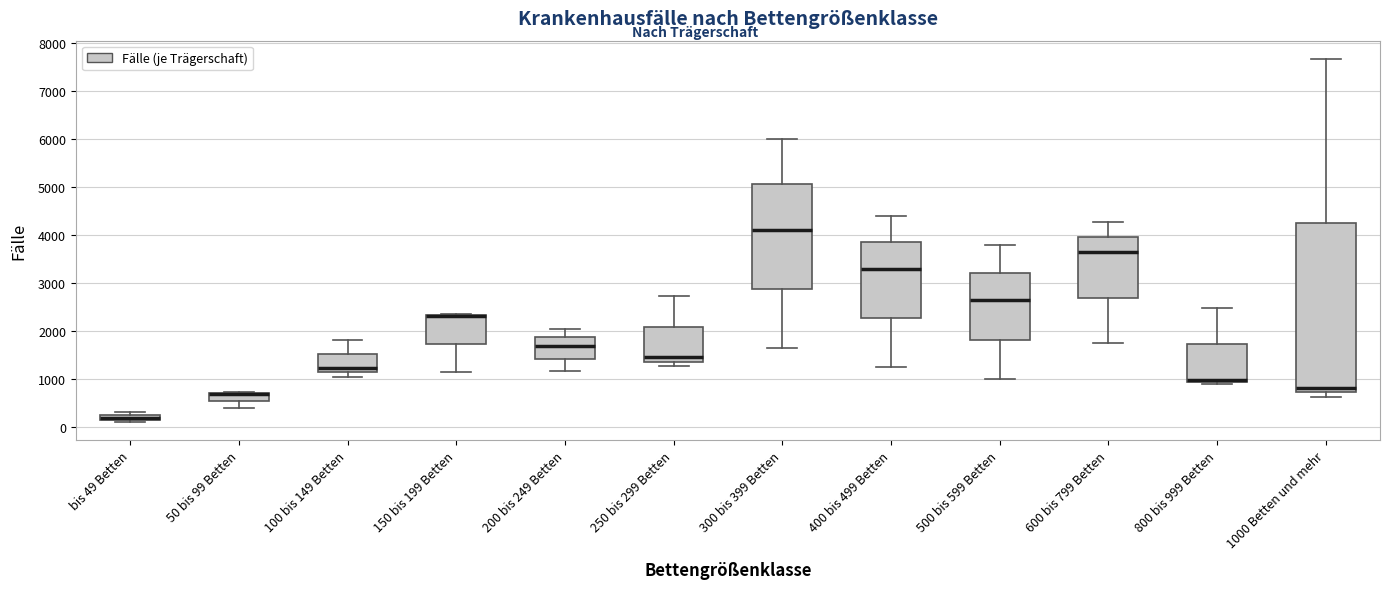

Where does the upper whisker of the box for 250 bis 299 Betten end on the y-axis? The values are not printed on the chart, so give them approximately, as read against the axis.

2700